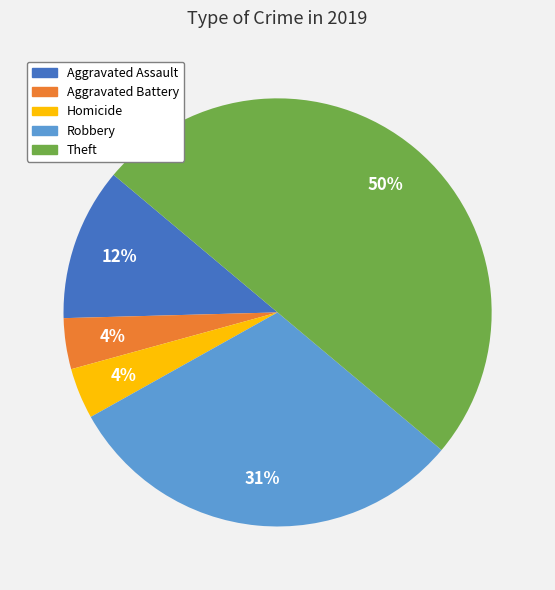

Combined, do Theft and Aggravated Battery account for over 50%?

Yes